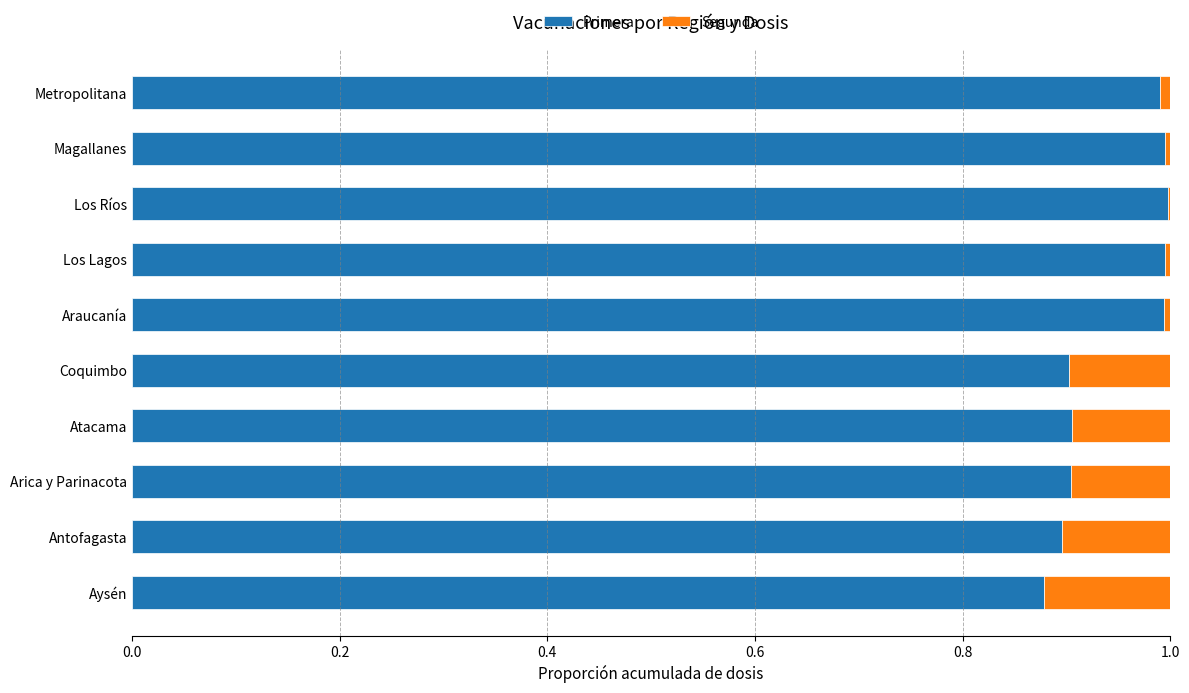

Is it true that Primera equals 1.5 at Coquimbo?

False